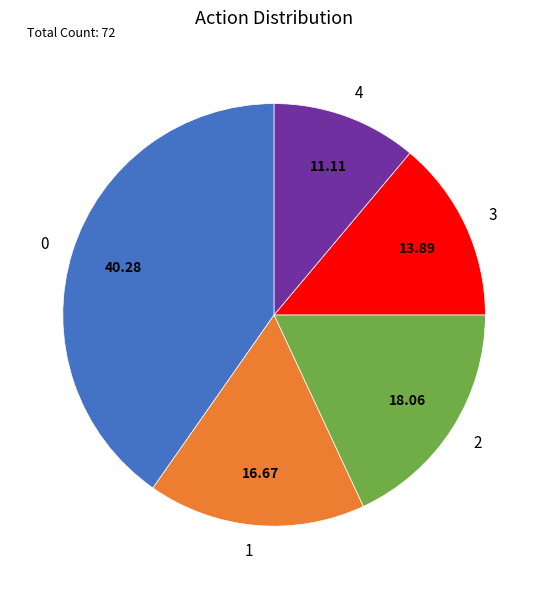

Approximately how many times larger is the value at 3 compared to 1?

0.8